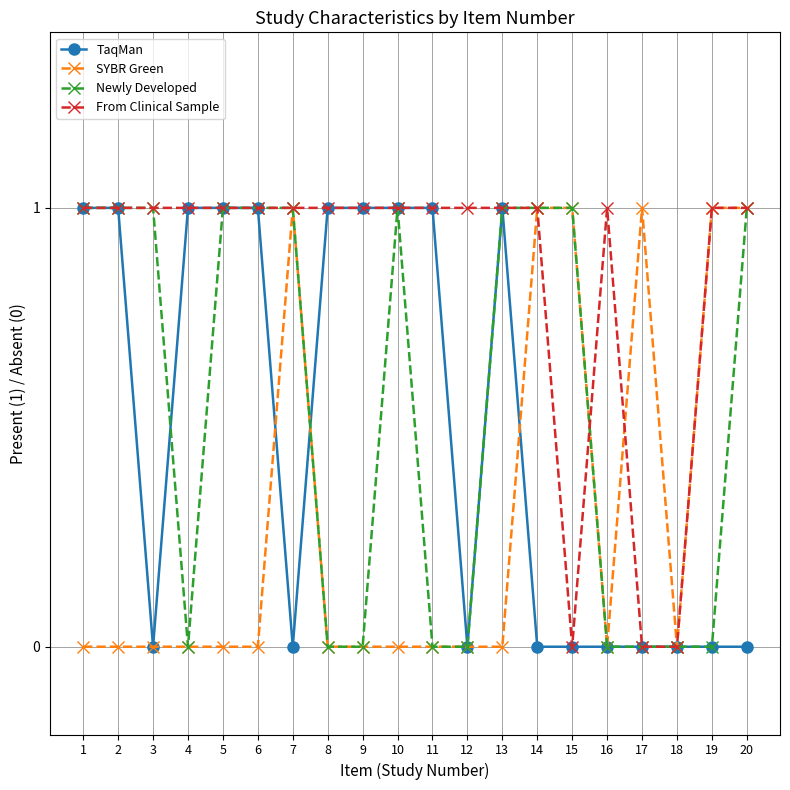

Which series changed the most between 14 and 19?

Newly Developed